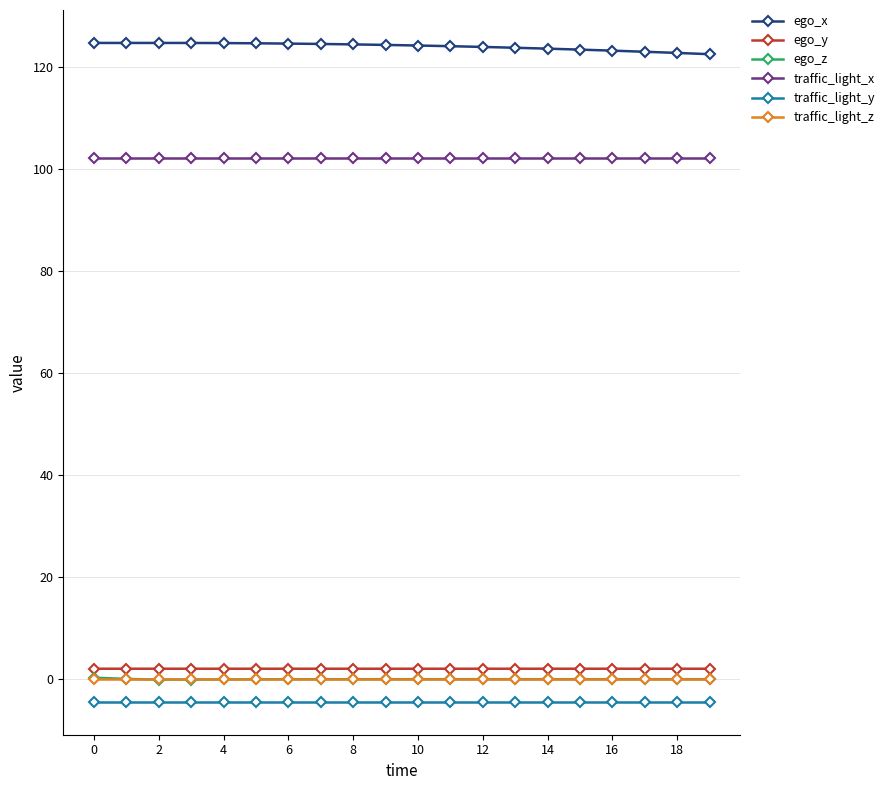

At how many categories does at least one series exceed 118?

20